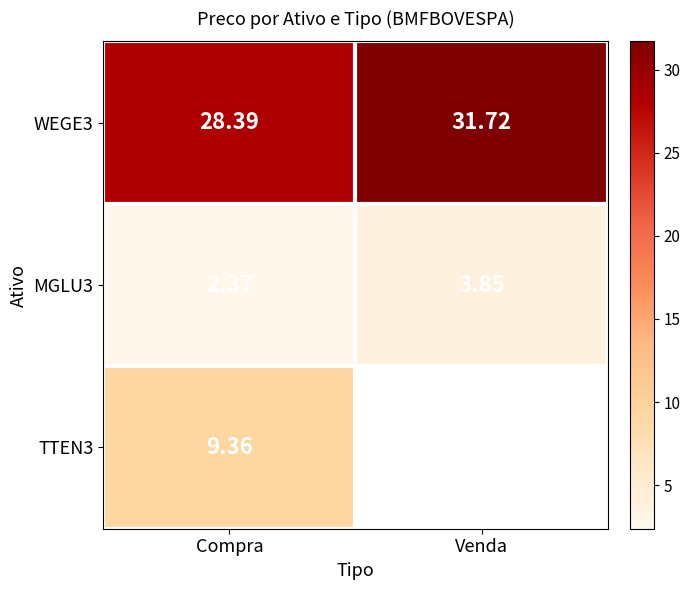

Count the number of categories in the chart.

2